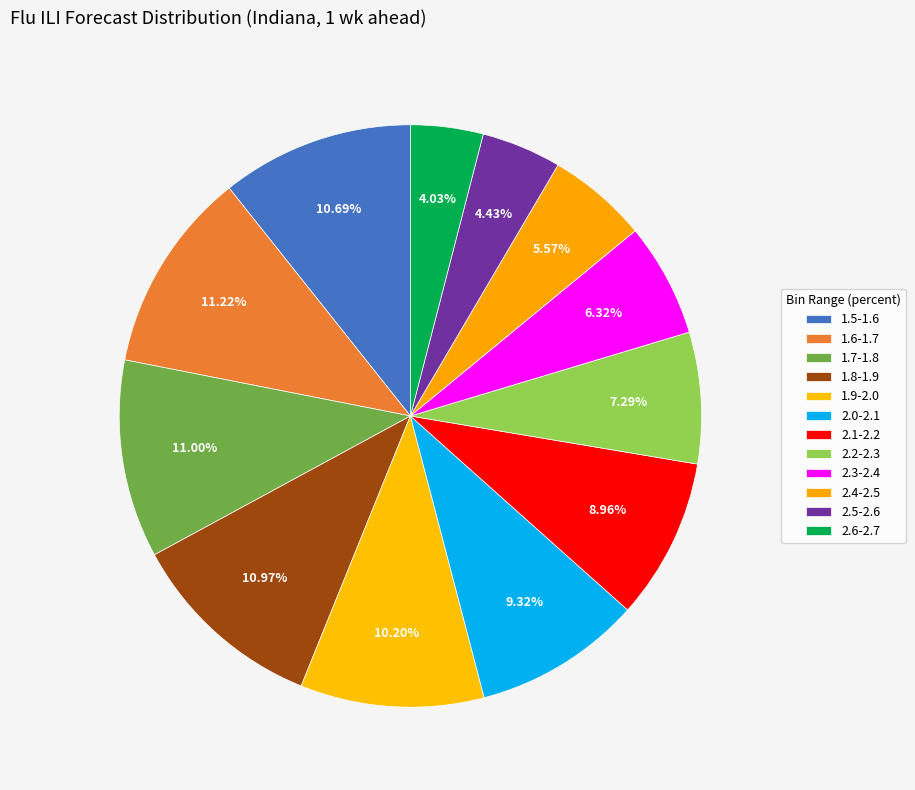

Count the number of slices in the pie.

12